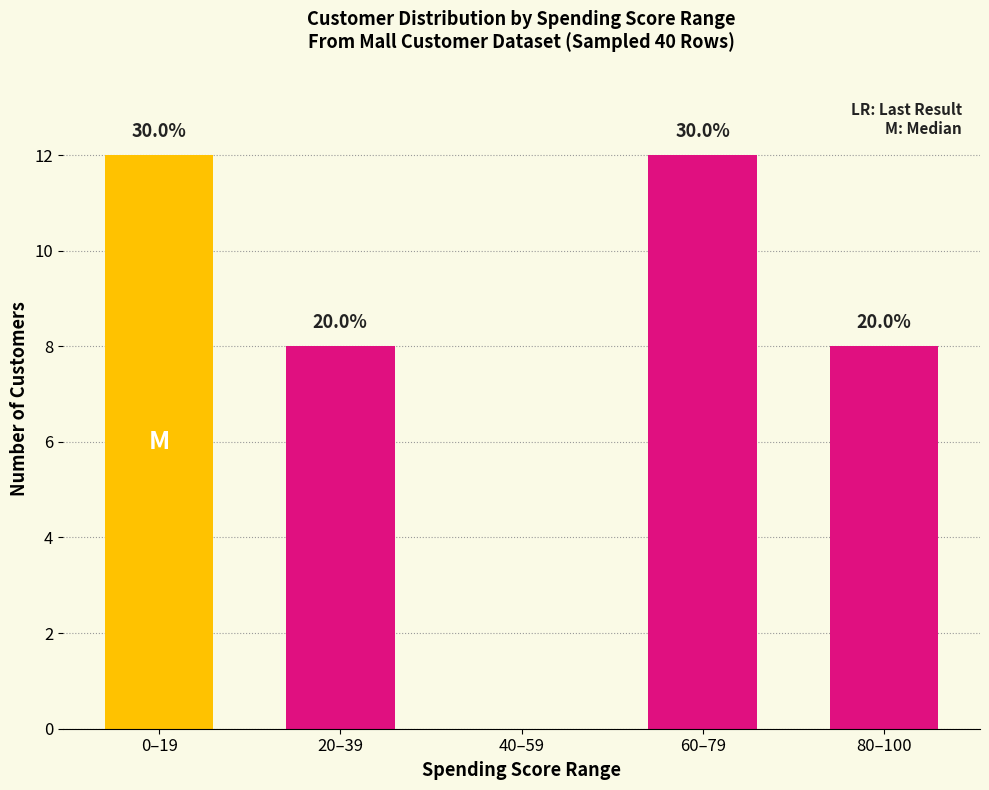

Are the bars horizontal?

No